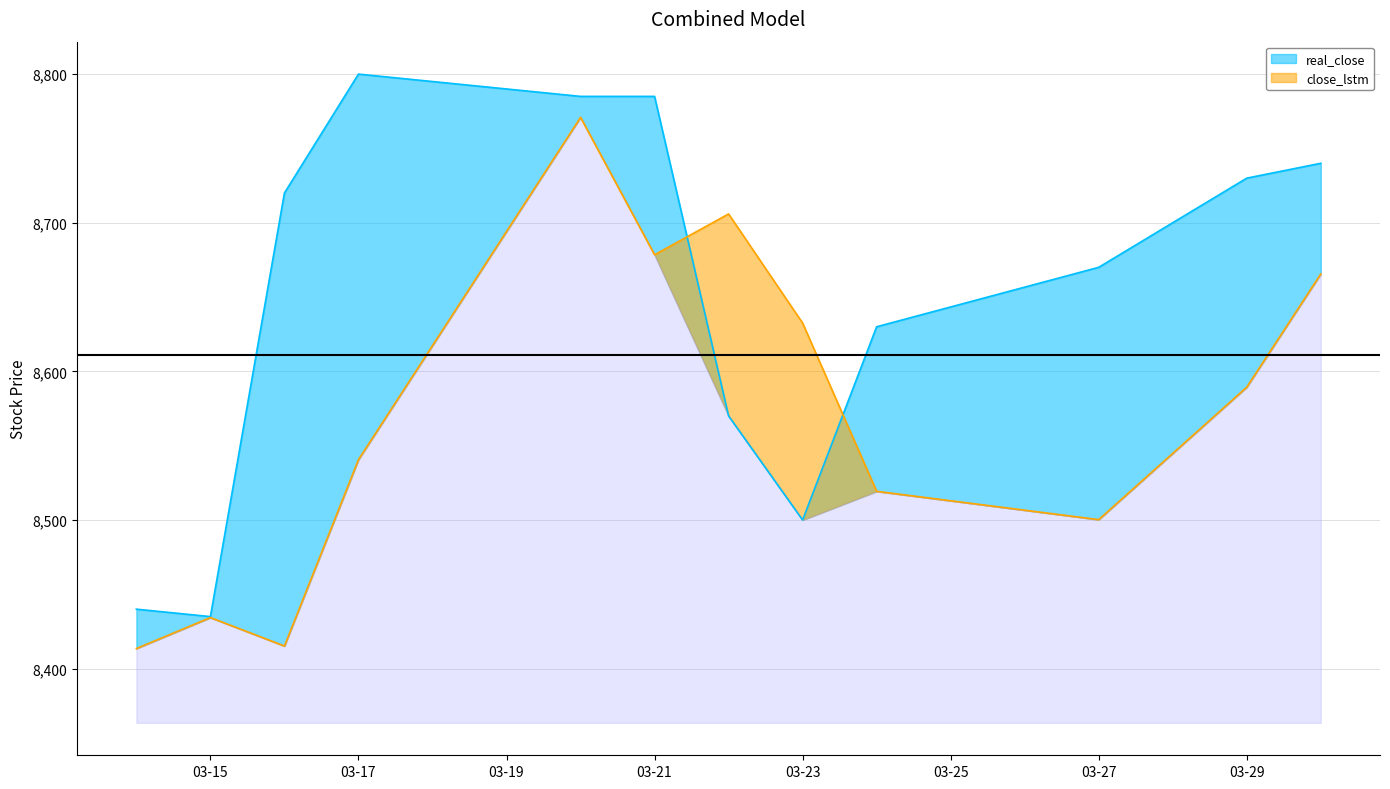

What is the minimum value shown in the chart?

8413.5